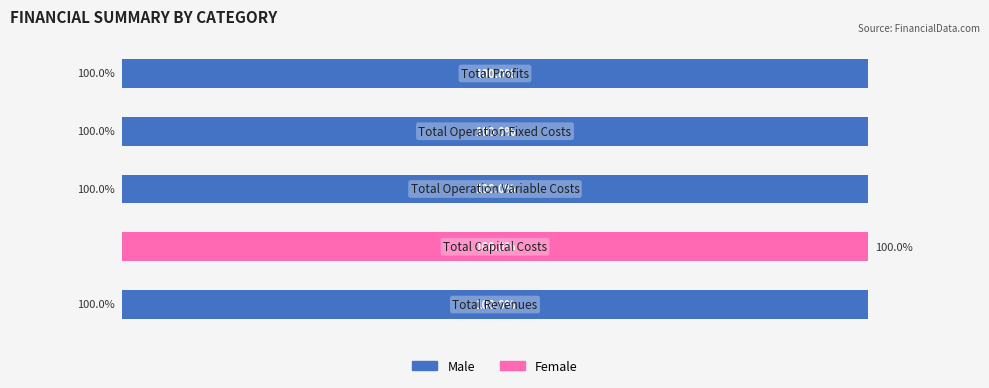

What position from the right is Total Operation Fixed Costs?

2